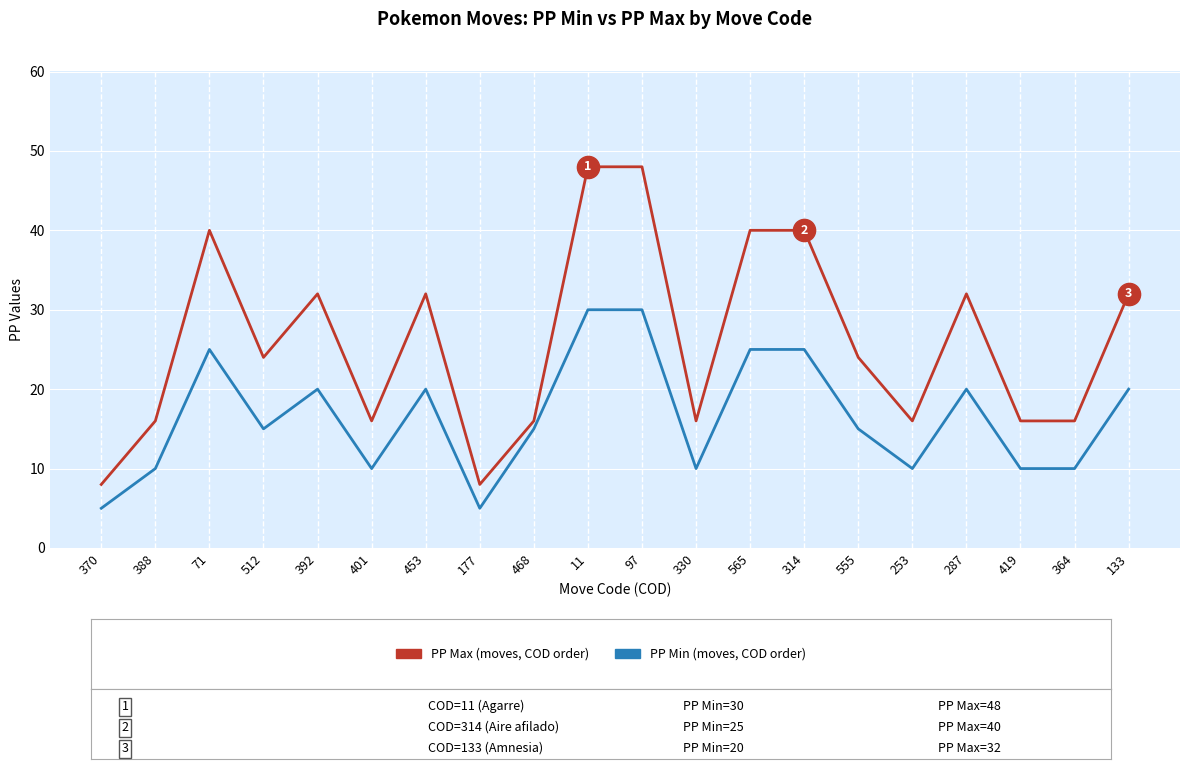

What is the spread (max minus min) of values at 177?

3